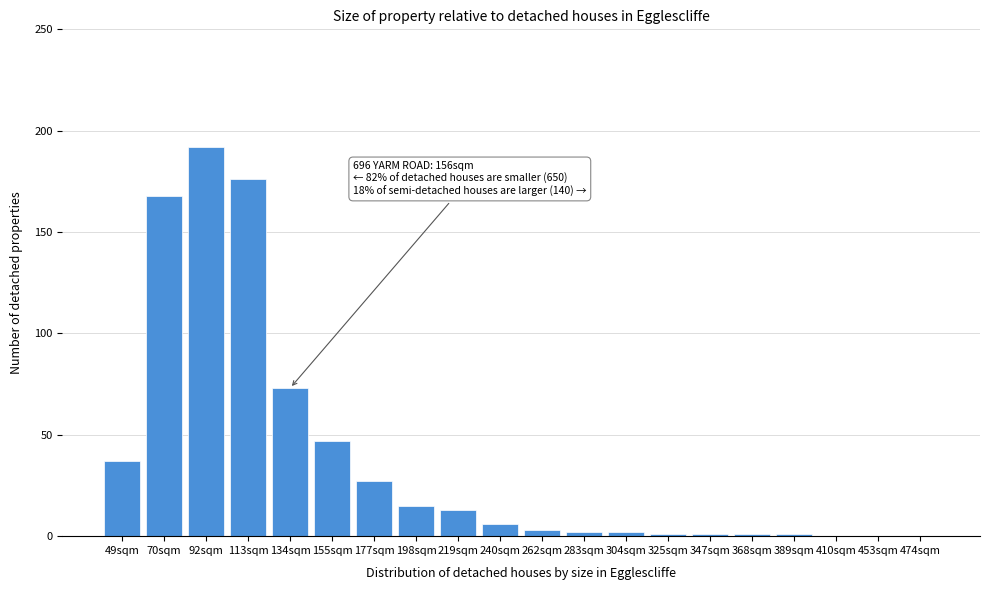

Reading left to right, extract all data points from this chart.

49sqm=37	70sqm=168	92sqm=192	113sqm=176	134sqm=73	155sqm=47	177sqm=27	198sqm=15	219sqm=13	240sqm=6	262sqm=3	283sqm=2	304sqm=2	325sqm=1	347sqm=1	368sqm=1	389sqm=1	410sqm=0	453sqm=0	474sqm=0